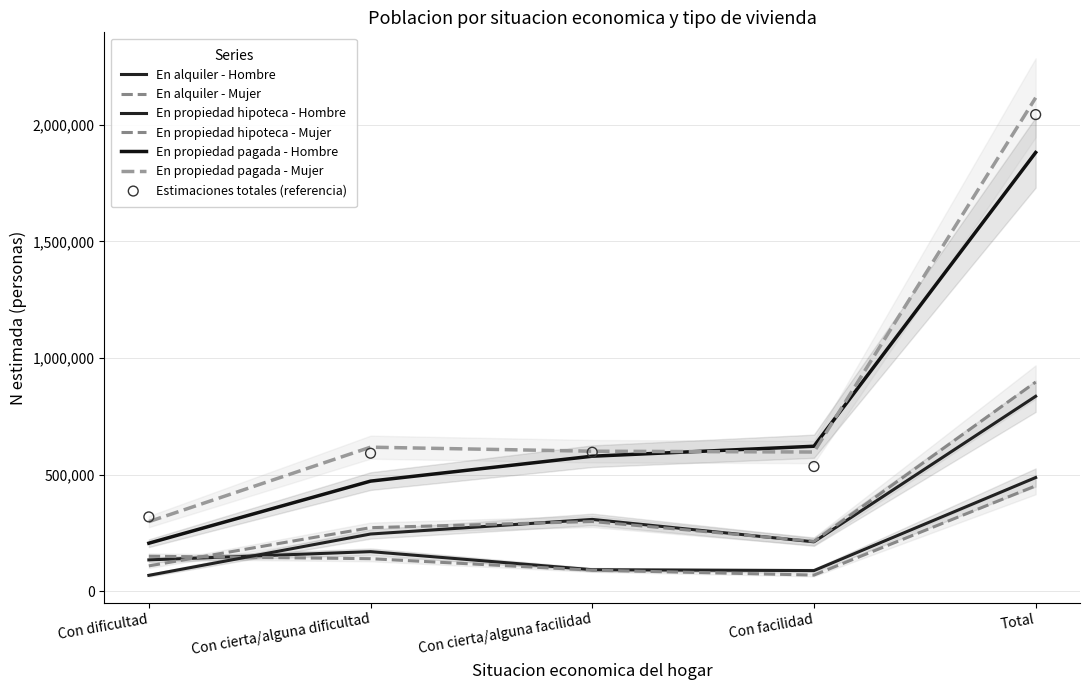

At how many categories does at least one series exceed 688820?

1